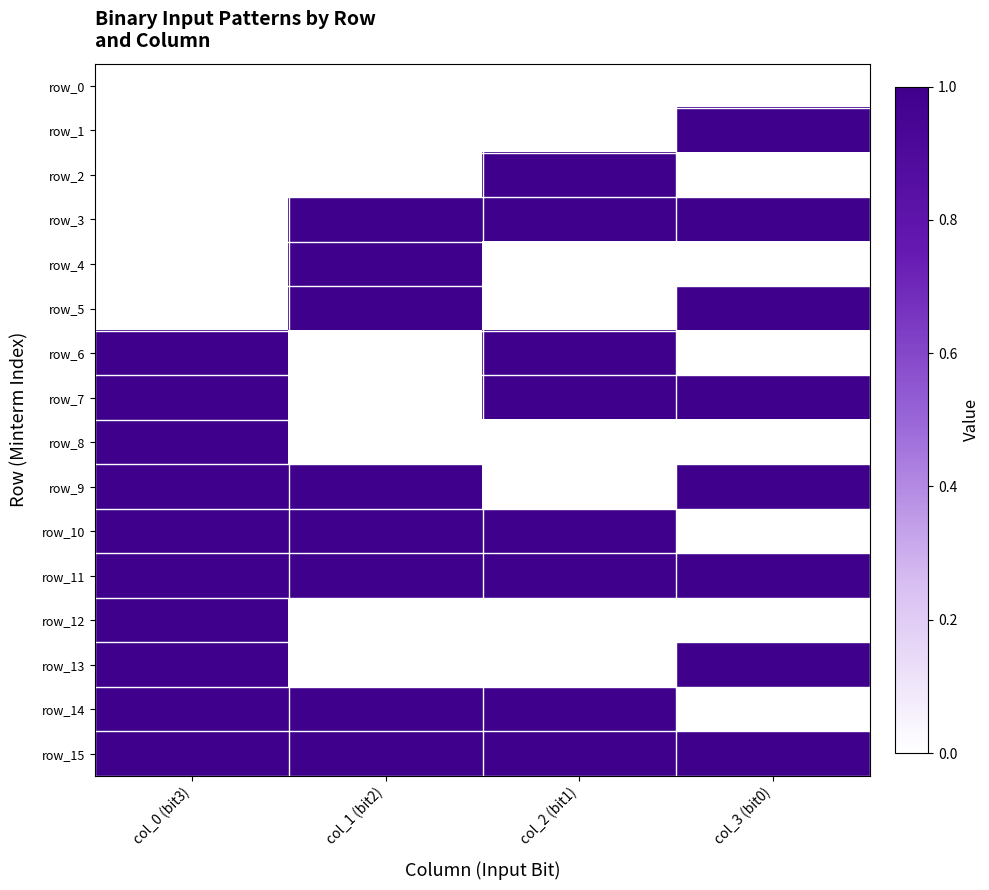

List the series in order of their peak value, lowest first.

row_0, row_1, row_2, row_3, row_4, row_5, row_6, row_7, row_8, row_9, row_10, row_11, row_12, row_13, row_14, row_15